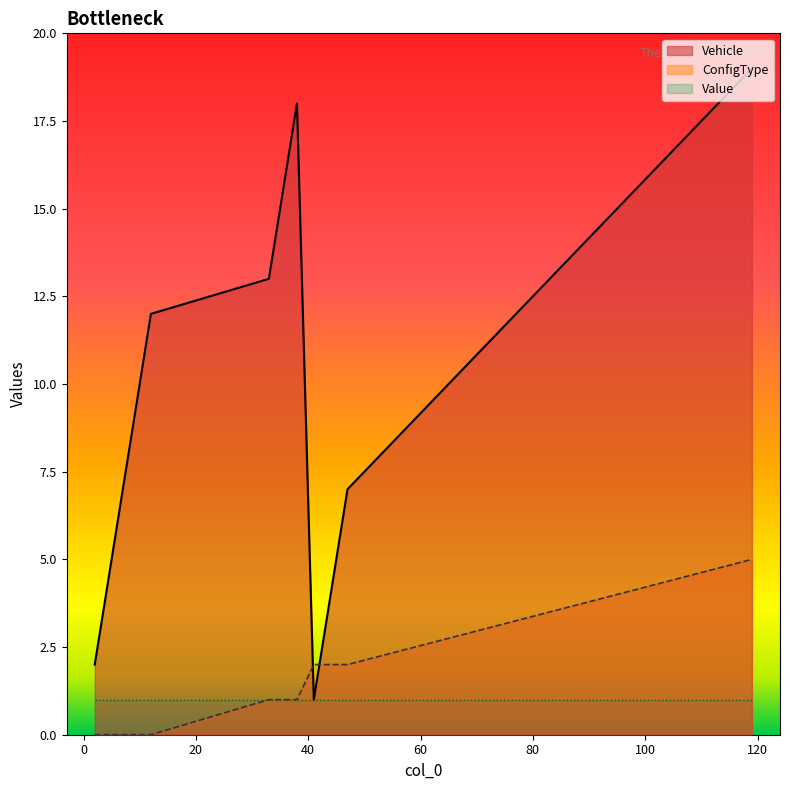

Which series has the widest spread of values?

Vehicle